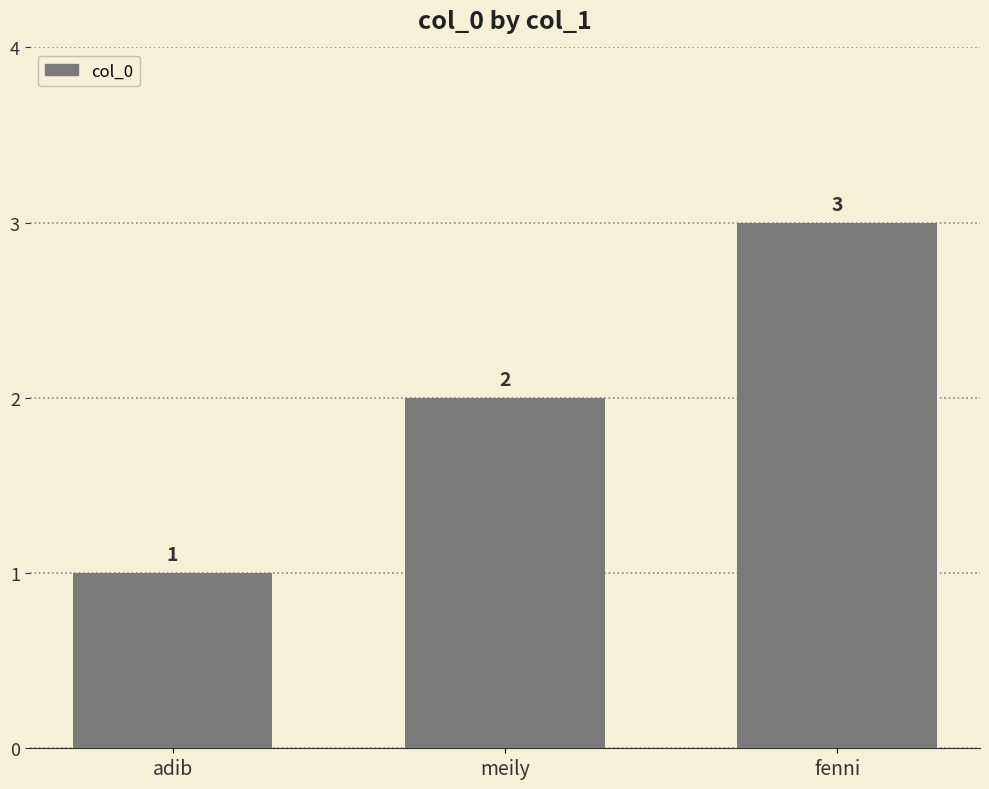

What is the maximum value shown in the chart?

3